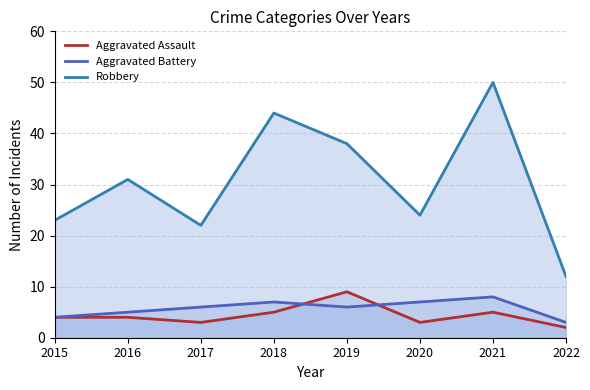

Rank the series at 2017 from lowest to highest value.

Aggravated Assault, Aggravated Battery, Robbery